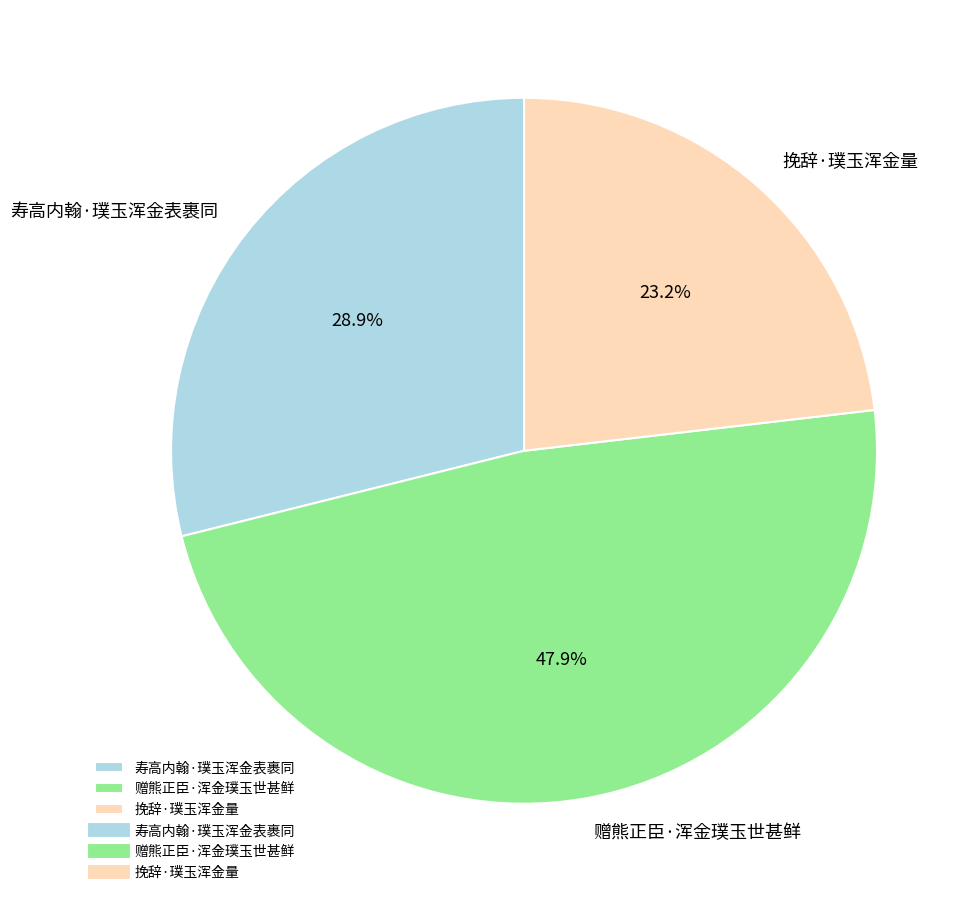

True or false: 寿高内翰·璞玉浑金表裹同 accounts for 29% of the total.

True